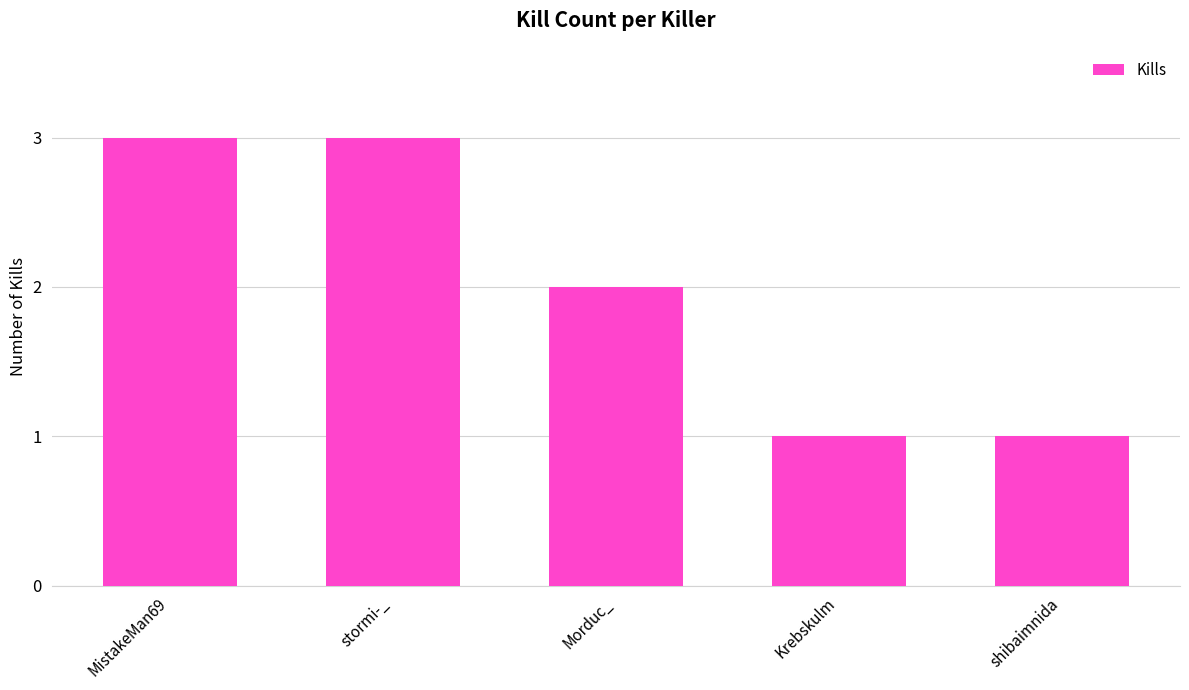

Approximately how many times larger is the value at Morduc_ compared to MistakeMan69?

0.7